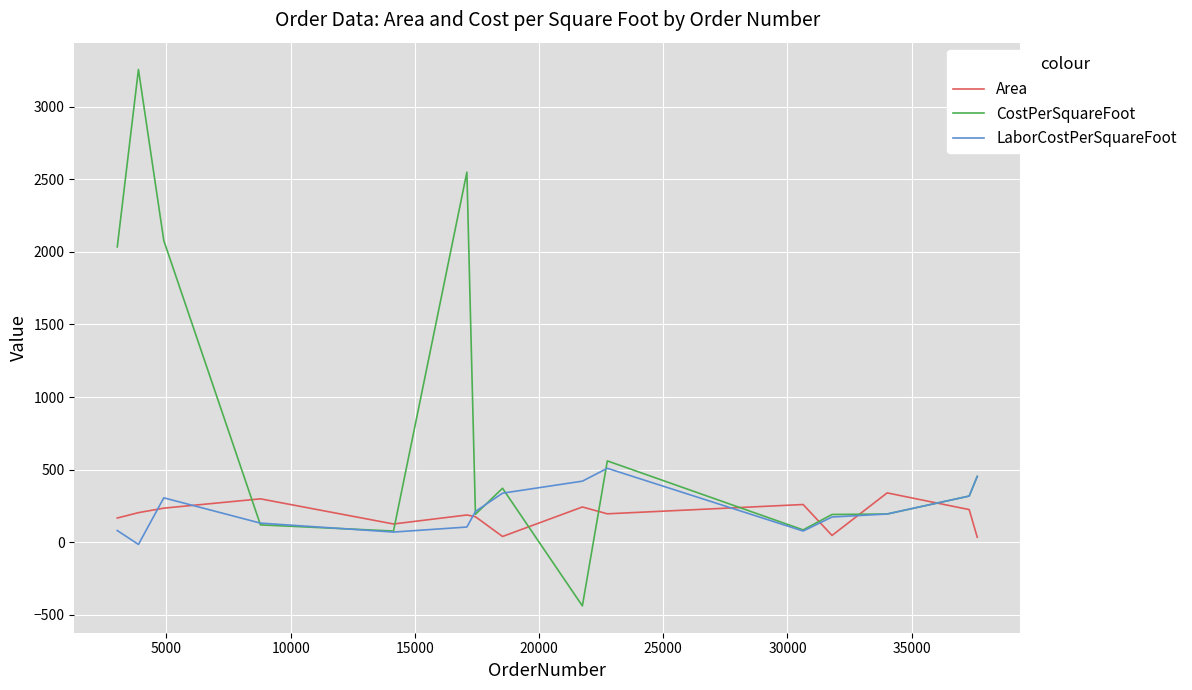

Which series has the largest total across all categories?

CostPerSquareFoot